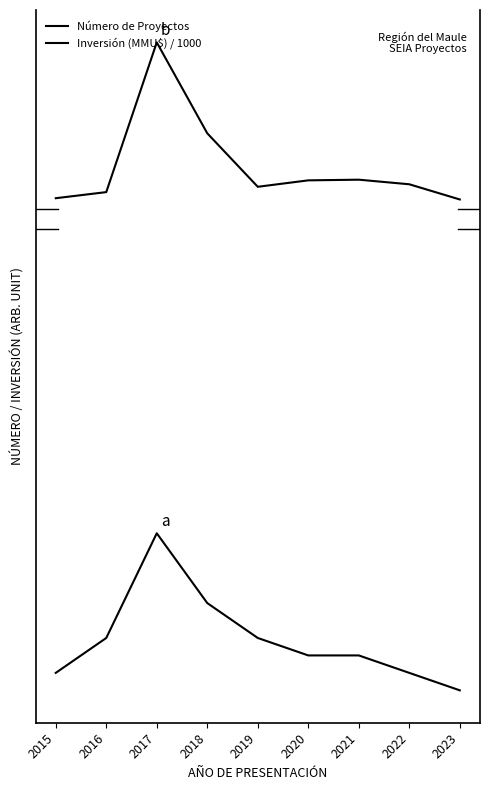

Is this an area chart (filled region under the line)?

No